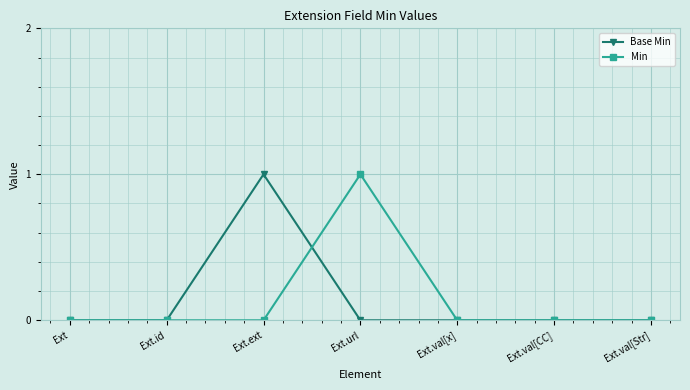

True or false: Base Min and Min intersect in this chart.

True